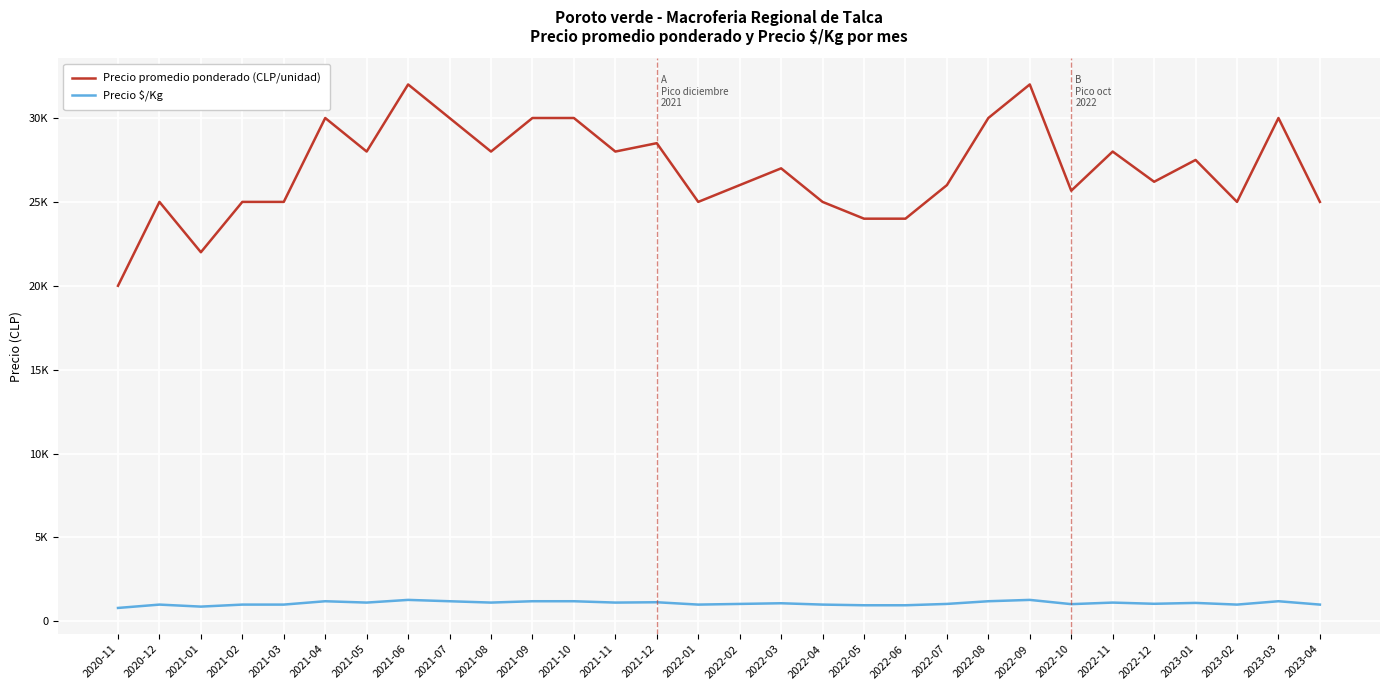

At 2021-05, list the series in order from largest to smallest.

Precio promedio ponderado (CLP/unidad), Precio $/Kg